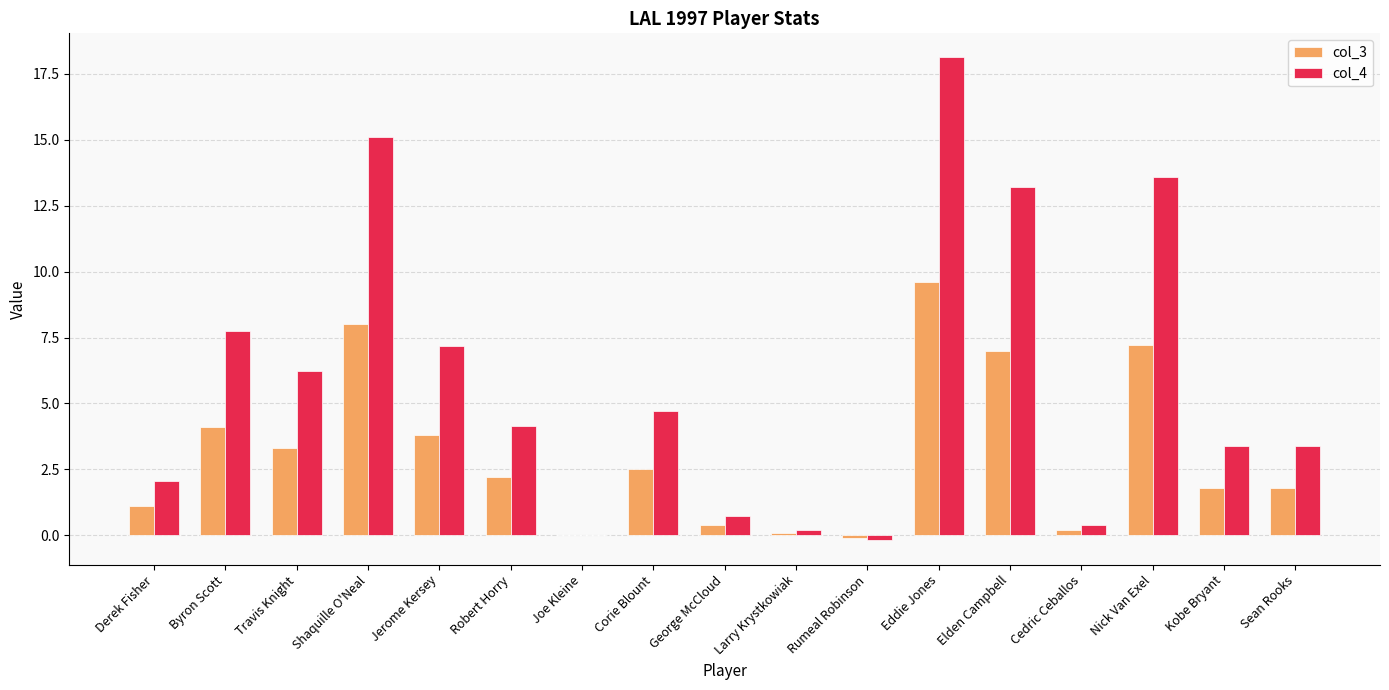

At which label does col_4 reach its peak?

Eddie Jones